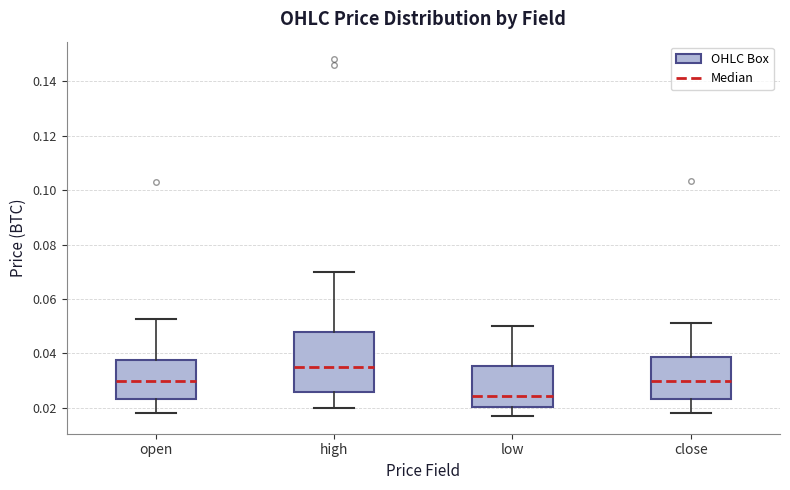

Where does the upper whisker of the box for open end on the y-axis? The values are not printed on the chart, so give them approximately, as read against the axis.

0.052